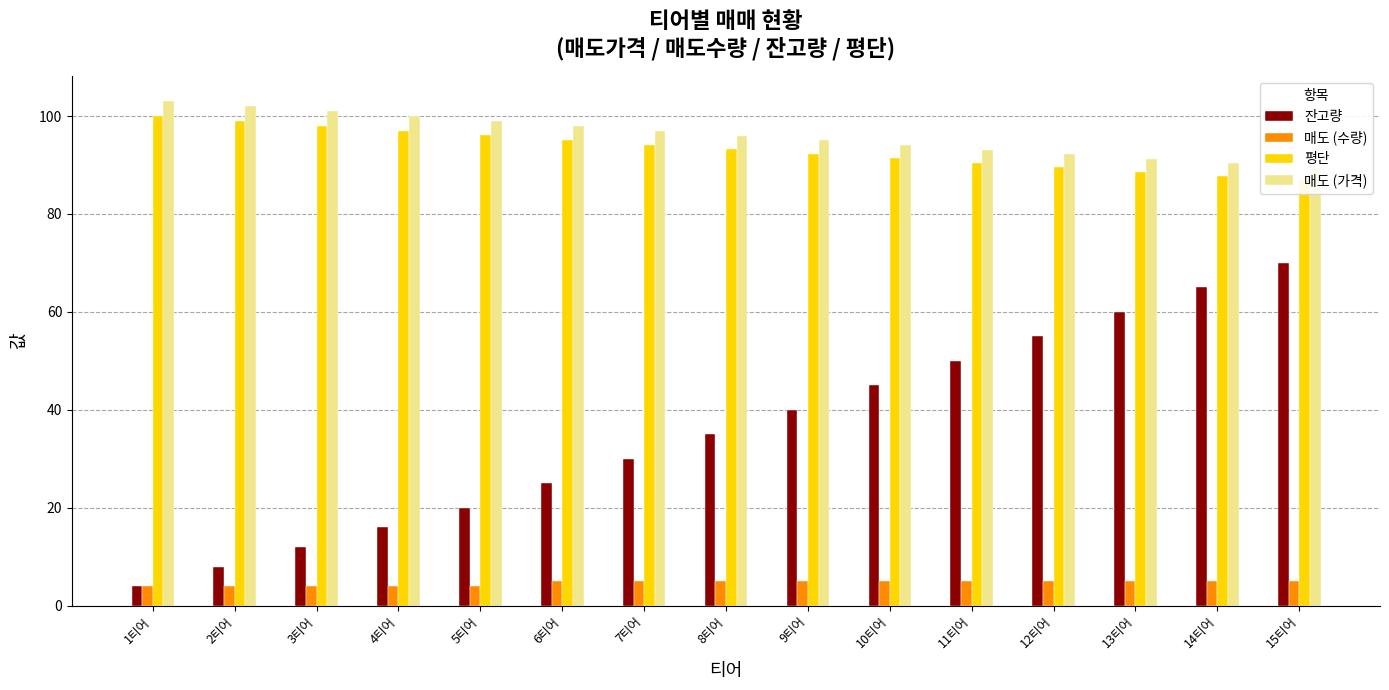

Which series has the widest spread of values?

잔고량